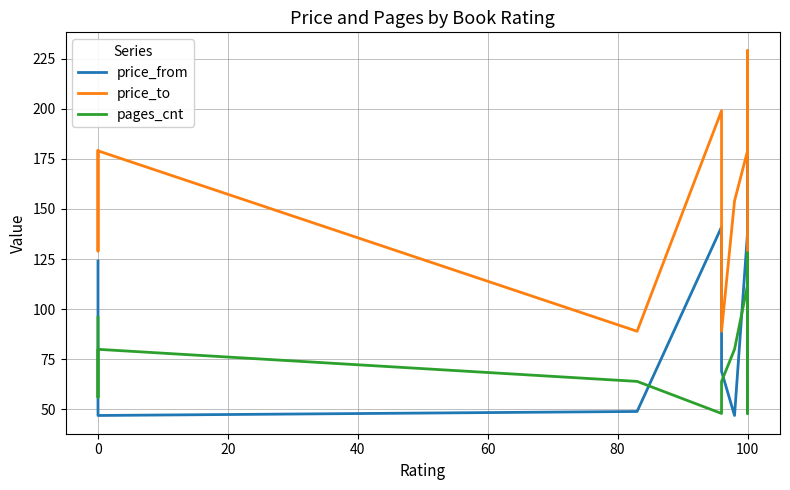

What is the sum of all price_to values?

1822